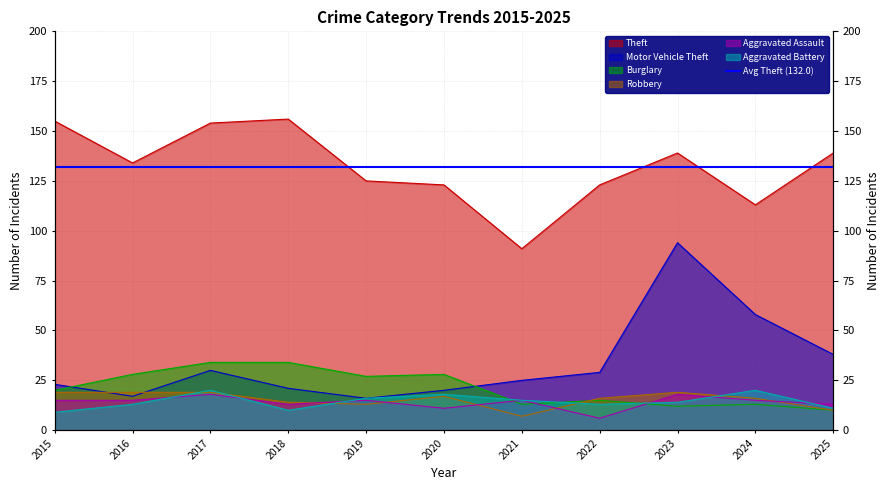

What is the difference between the highest and lowest values at 2022?

117